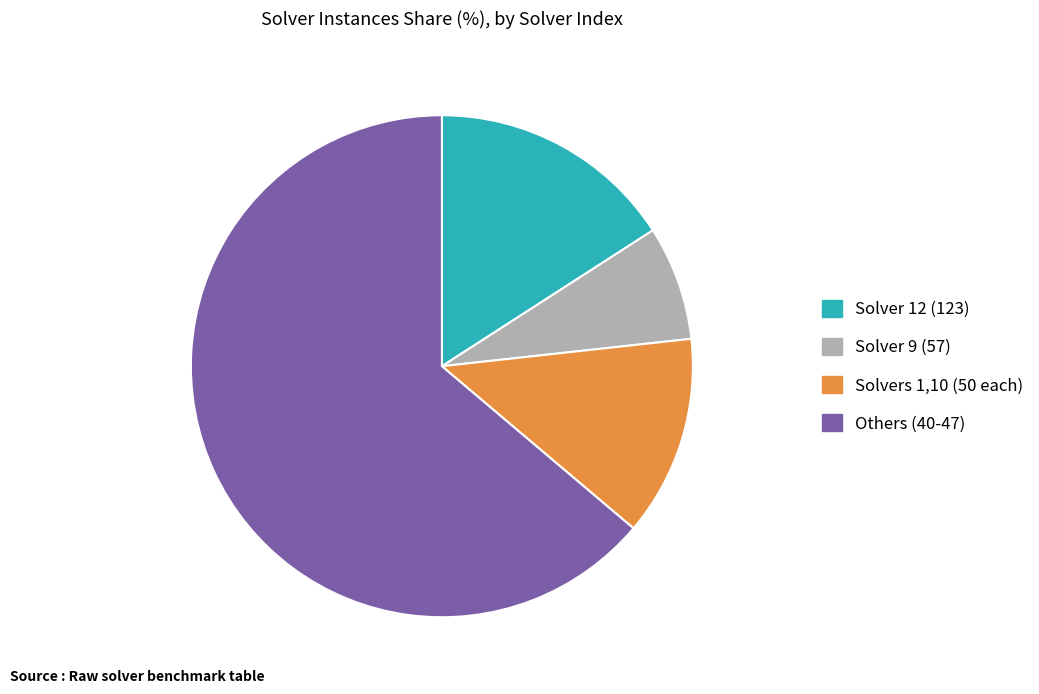

Do Solvers 1,10 (50 each) and Solver 12 (123) together represent more than half of the pie?

No